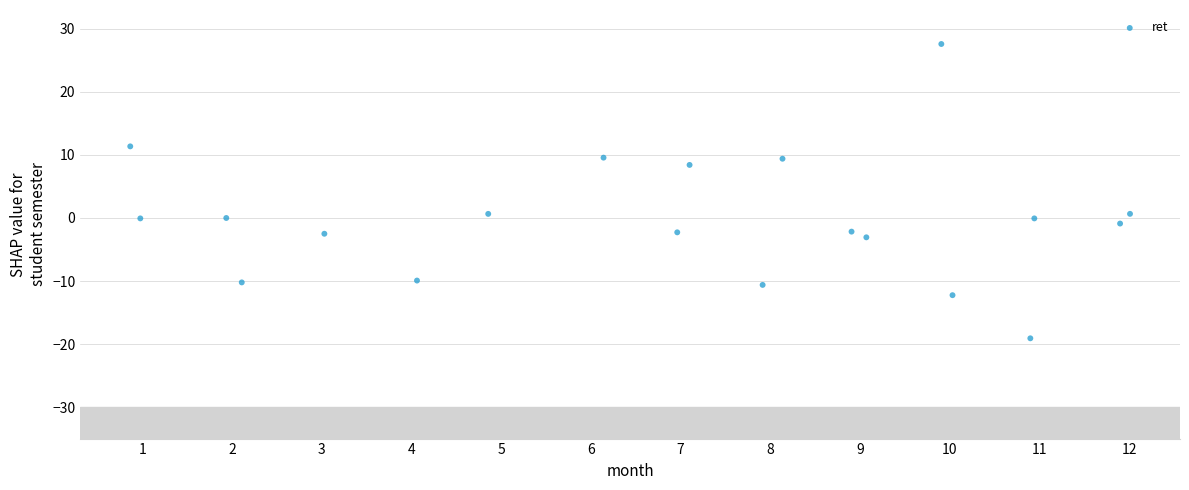

What is the range of X values (max minus min)?

11.1